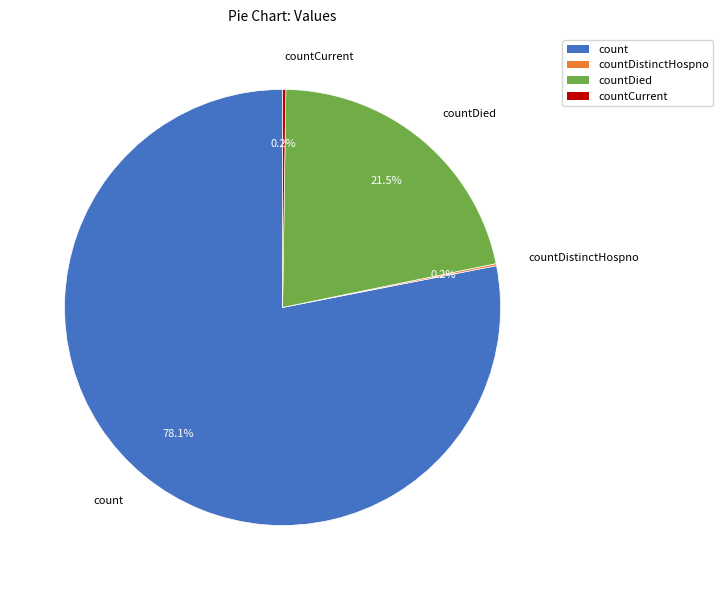

How much of the chart is everything except countDied?

78.5%